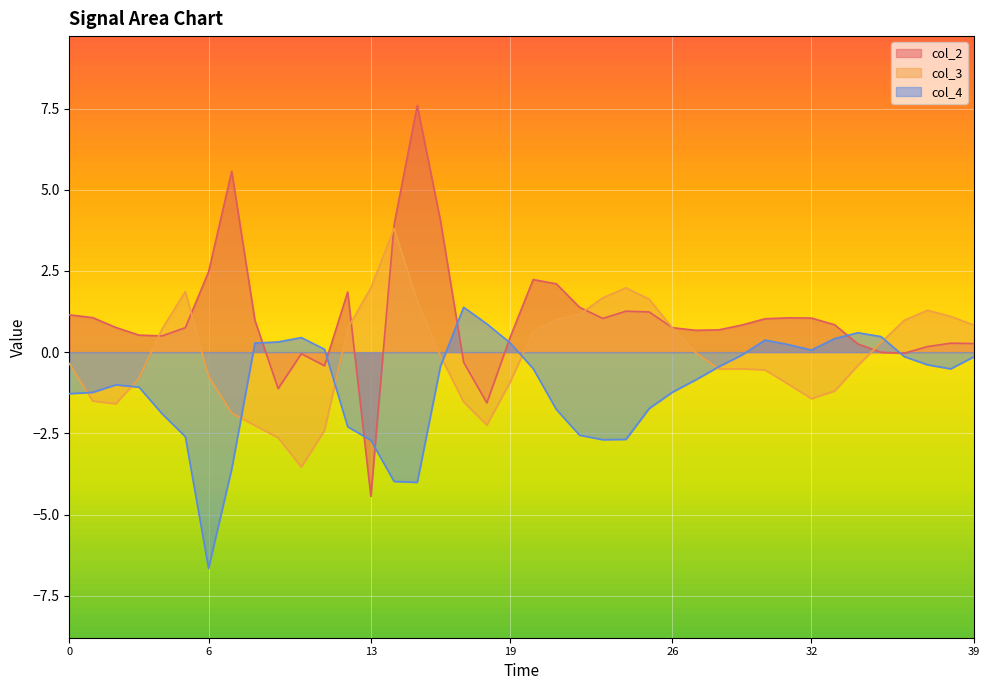

At which label does col_4 first exceed 0?

8